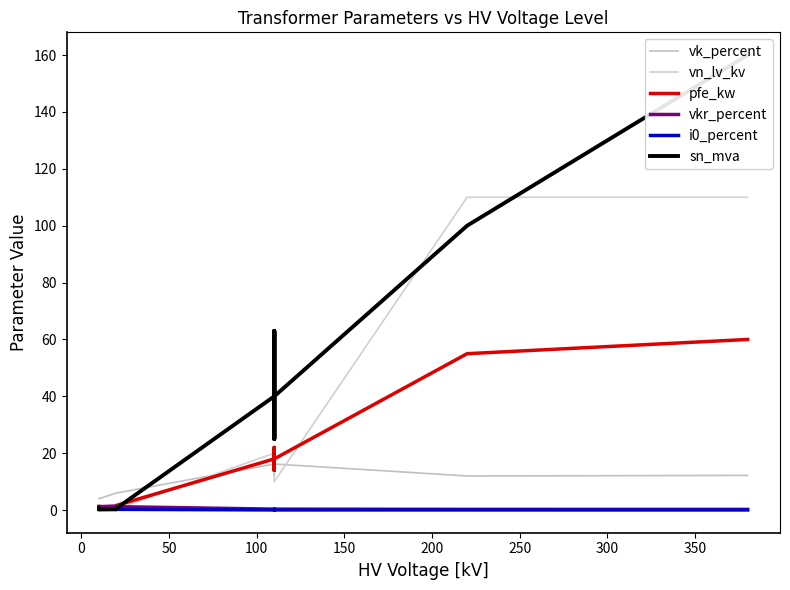

What position from the right is 0?

13